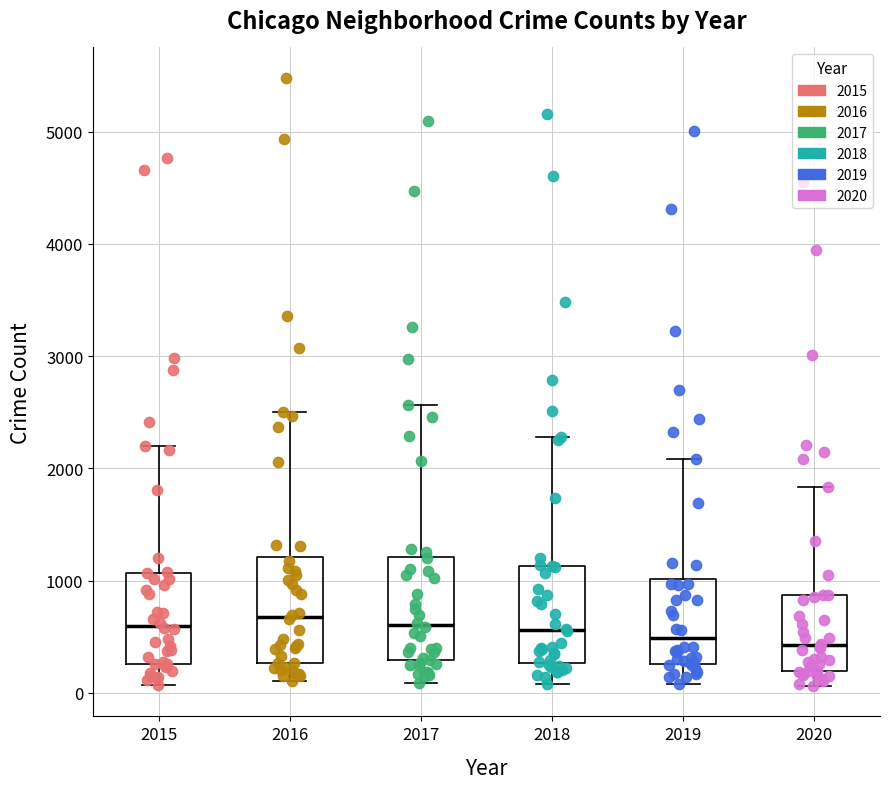

Reading left to right, read every box against the y-axis: the position of its median line, the range the box covers, and the ends of its whiskers. The values are not printed on the chart, so give them approximately, as read against the axis.

2015: median 600, box 300 to 1100, whiskers 100 to 2200
2016: median 700, box 300 to 1200, whiskers 100 to 2500
2017: median 600, box 300 to 1200, whiskers 100 to 2600
2018: median 600, box 300 to 1100, whiskers 100 to 2300
2019: median 500, box 300 to 1000, whiskers 100 to 2100
2020: median 400, box 200 to 900, whiskers 100 to 1800